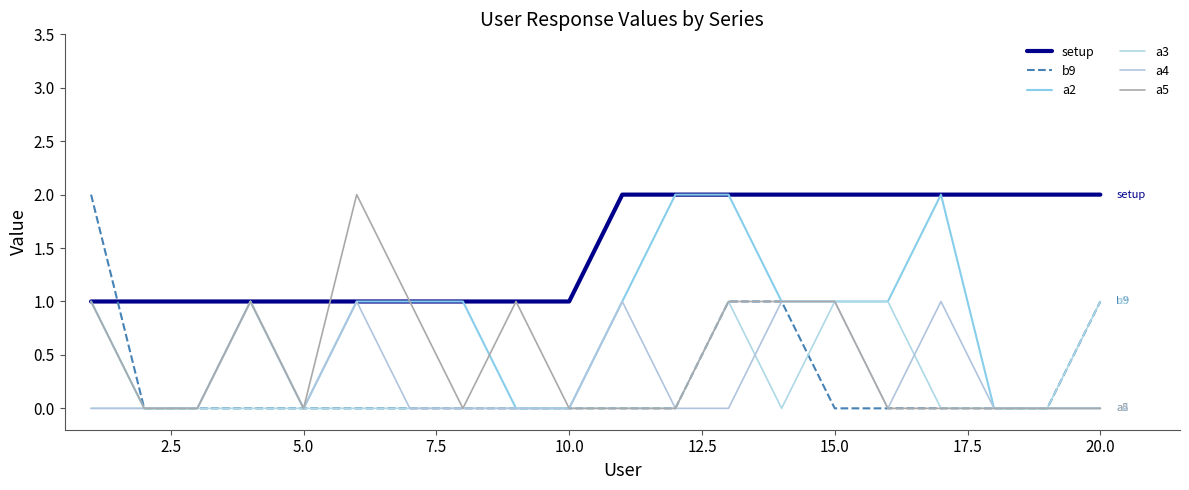

Is this an area chart (filled region under the line)?

No